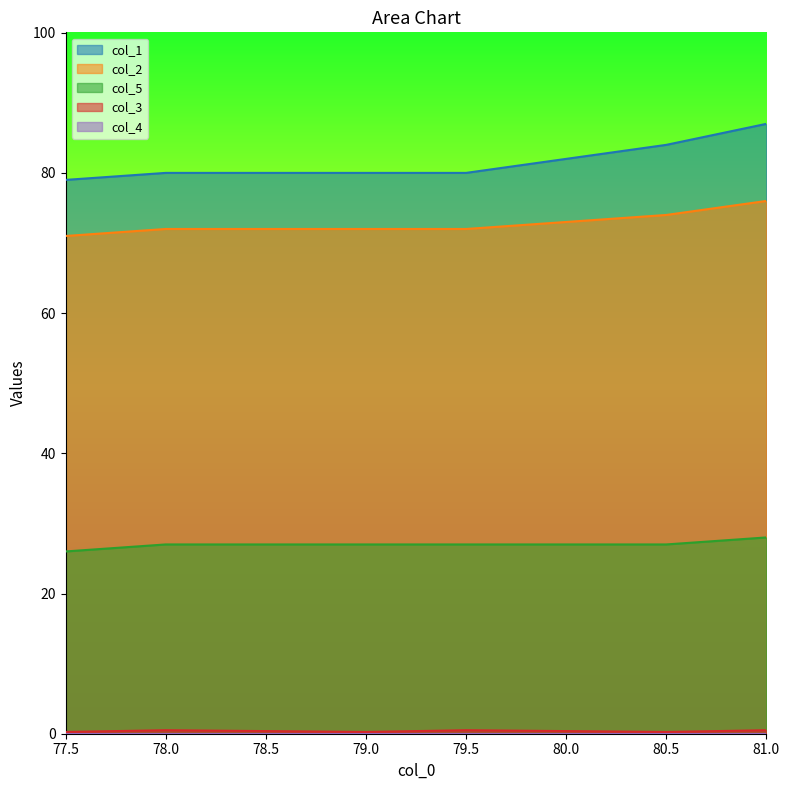

Is the value of col_2 at 78.0 greater than the value of col_1 at 79.0?

No